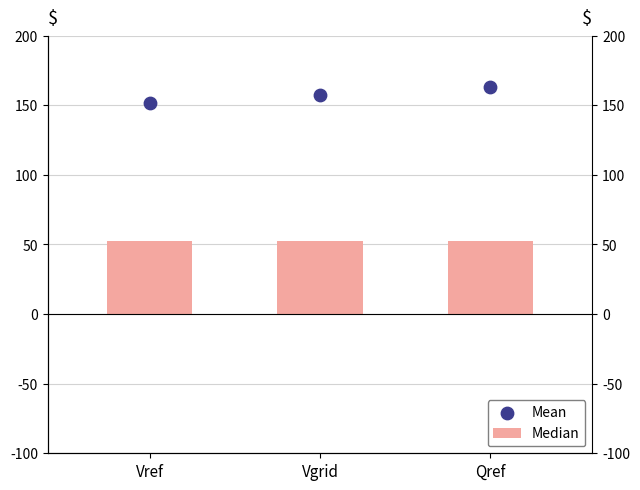

At which category is the sum across all series the highest?

Qref